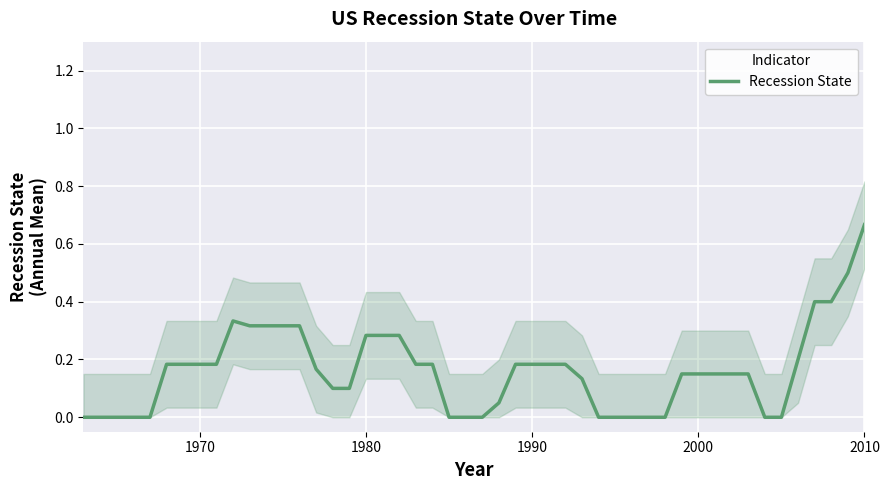

Which category has the highest value in the Recession State series?

2010